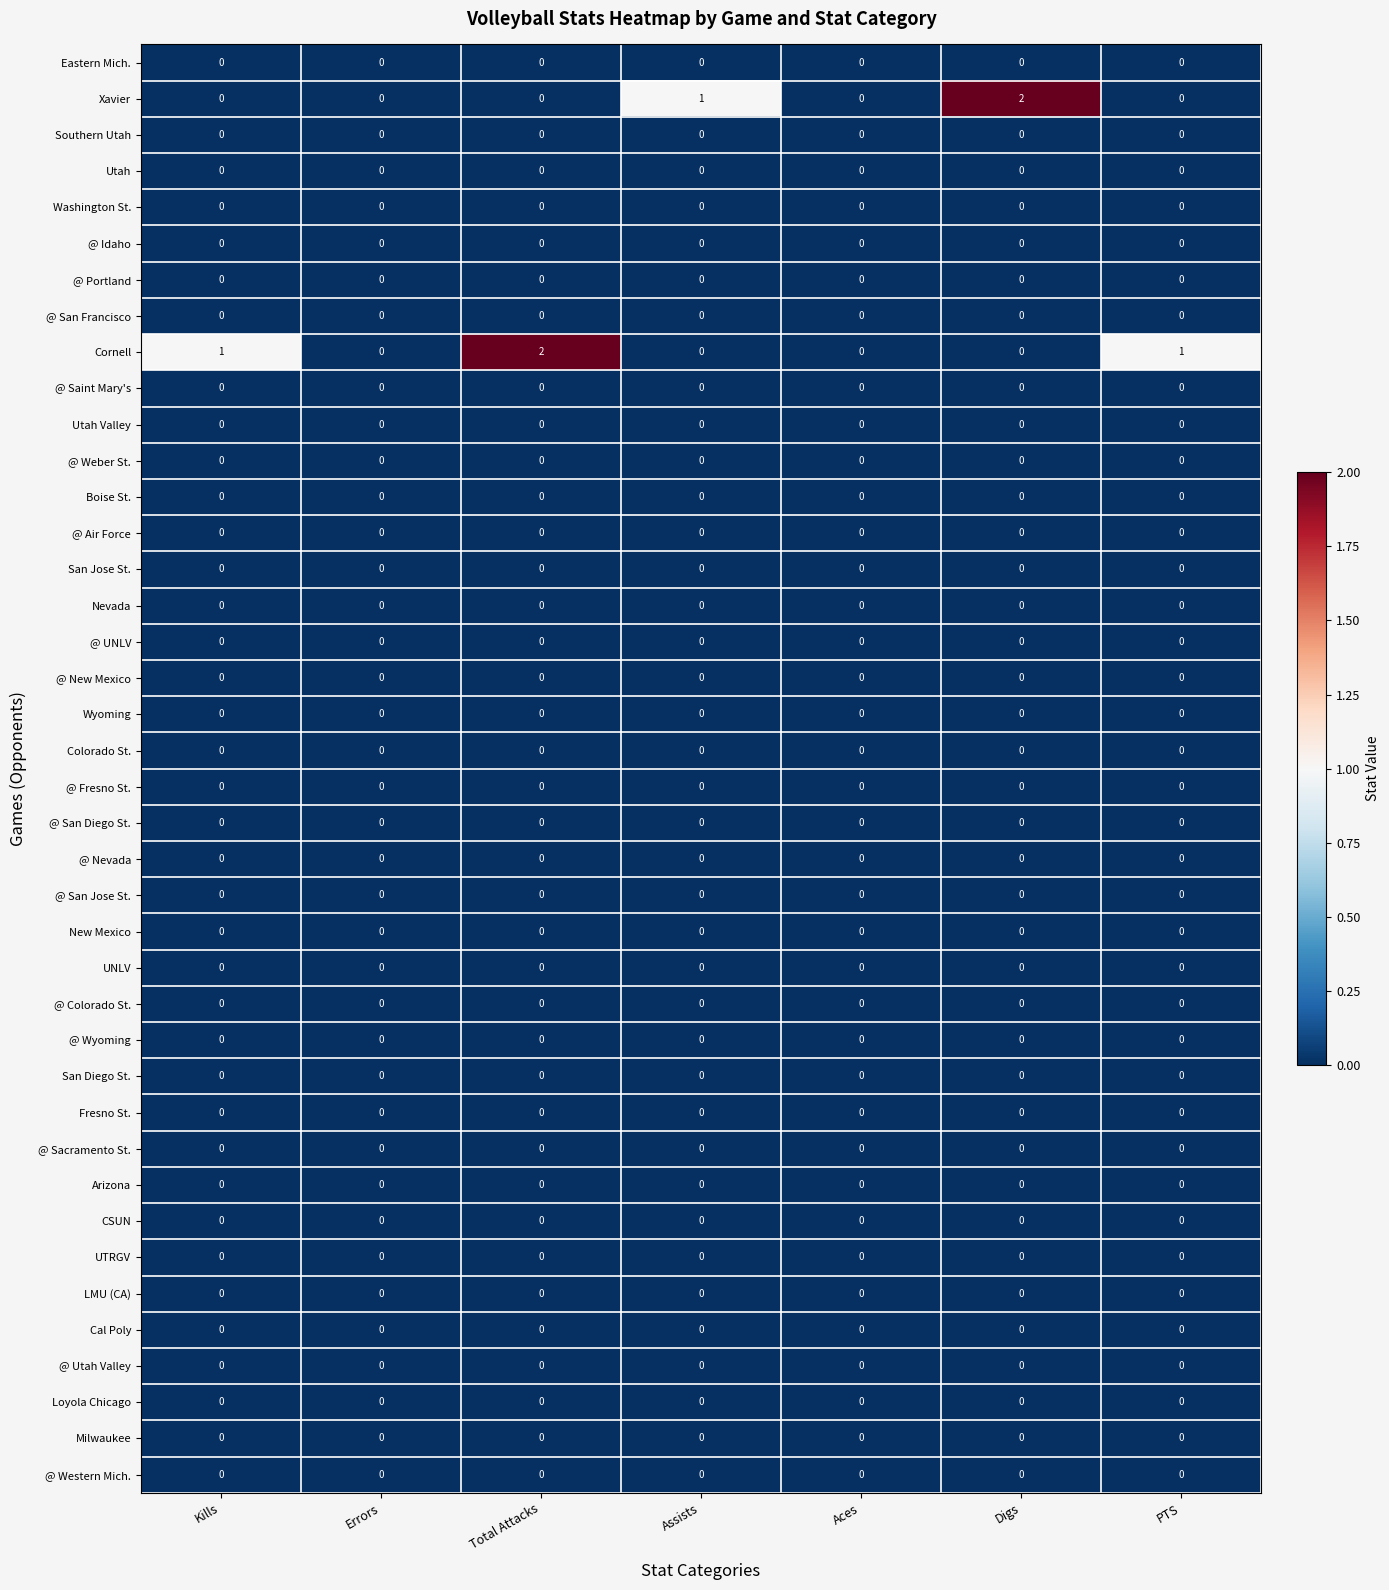

Is it true that @ Fresno St. equals 0 at Errors?

True